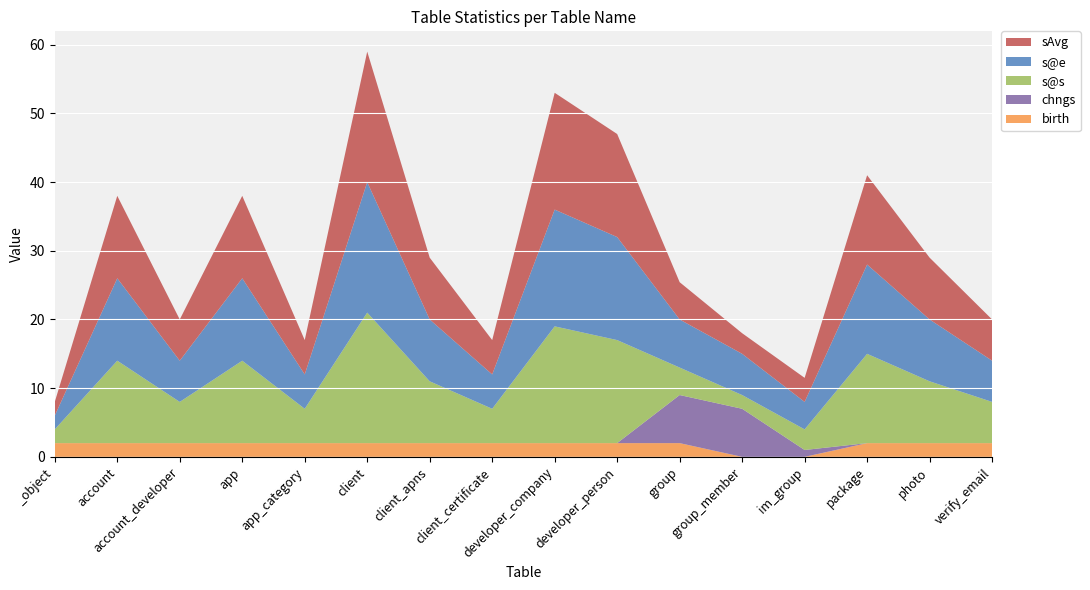

Reading left to right, transcribe all the data shown in this chart.

sAvg: _object=2.0	account=12.0	account_developer=6.0	app=12.0	app_category=5.0	client=19.0	client_apns=9.0	client_certificate=5.0	developer_company=17.0	developer_person=15.0	group=5.4	group_member=3.0	im_group=3.5	package=13.0	photo=9.0	verify_email=6.0
s@s: _object=2.0	account=12.0	account_developer=6.0	app=12.0	app_category=5.0	client=19.0	client_apns=9.0	client_certificate=5.0	developer_company=17.0	developer_person=15.0	group=4.0	group_member=2.0	im_group=3.0	package=13.0	photo=9.0	verify_email=6.0
s@e: _object=2.0	account=12.0	account_developer=6.0	app=12.0	app_category=5.0	client=19.0	client_apns=9.0	client_certificate=5.0	developer_company=17.0	developer_person=15.0	group=7.0	group_member=6.0	im_group=4.0	package=13.0	photo=9.0	verify_email=6.0
chngs: _object=0.0	account=0.0	account_developer=0.0	app=0.0	app_category=0.0	client=0.0	client_apns=0.0	client_certificate=0.0	developer_company=0.0	developer_person=0.0	group=7.0	group_member=7.0	im_group=1.0	package=0.0	photo=0.0	verify_email=0.0
birth: _object=2.0	account=2.0	account_developer=2.0	app=2.0	app_category=2.0	client=2.0	client_apns=2.0	client_certificate=2.0	developer_company=2.0	developer_person=2.0	group=2.0	group_member=0.0	im_group=0.0	package=2.0	photo=2.0	verify_email=2.0